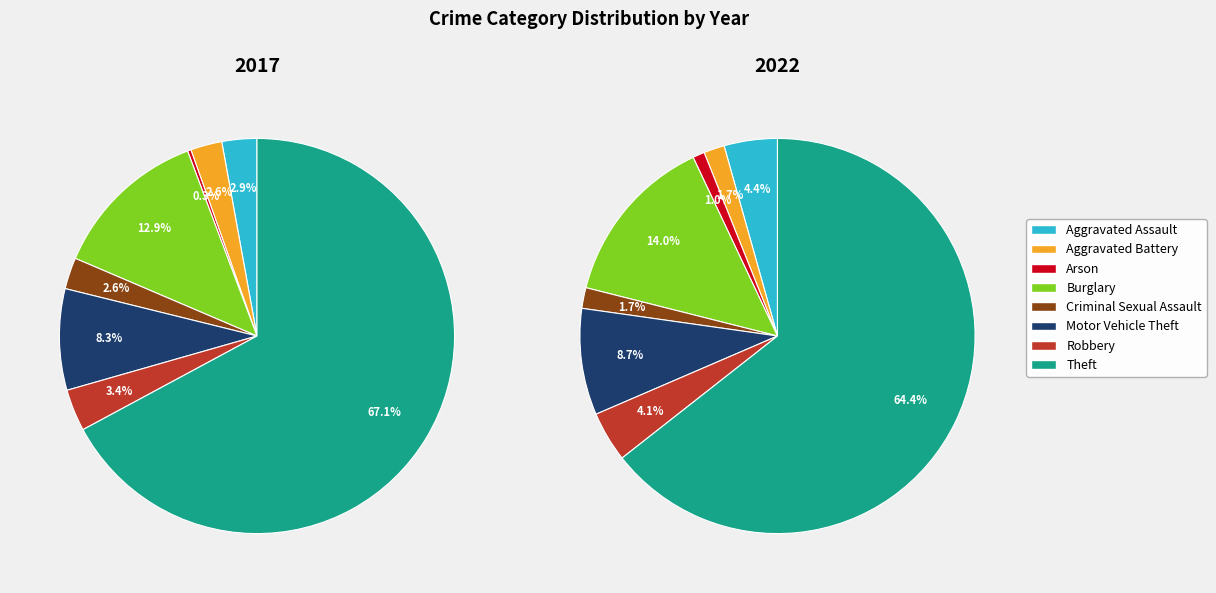

Is it true that 3 is 13% of the pie?

True